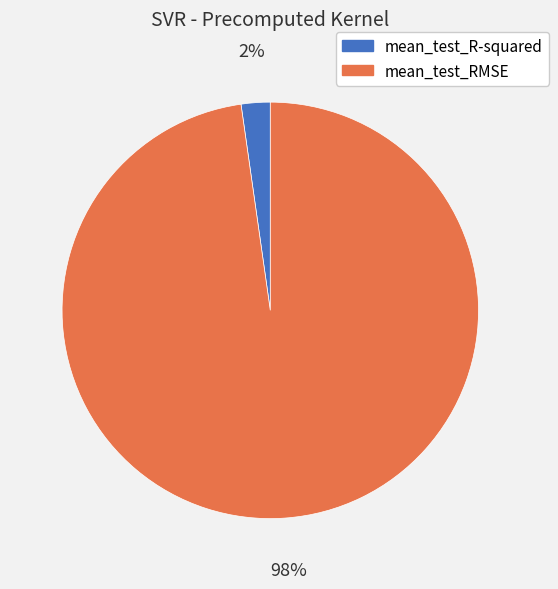

Rank the categories by value from highest to lowest.

mean_test_RMSE, mean_test_R-squared